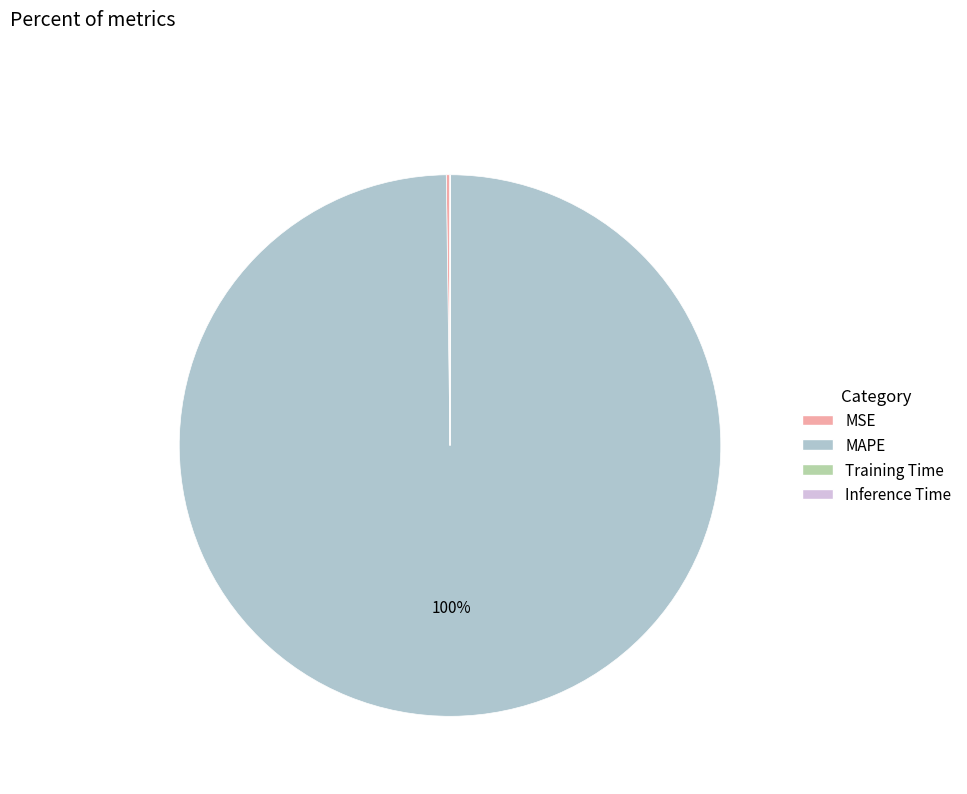

Which category accounts for the majority?

MAPE